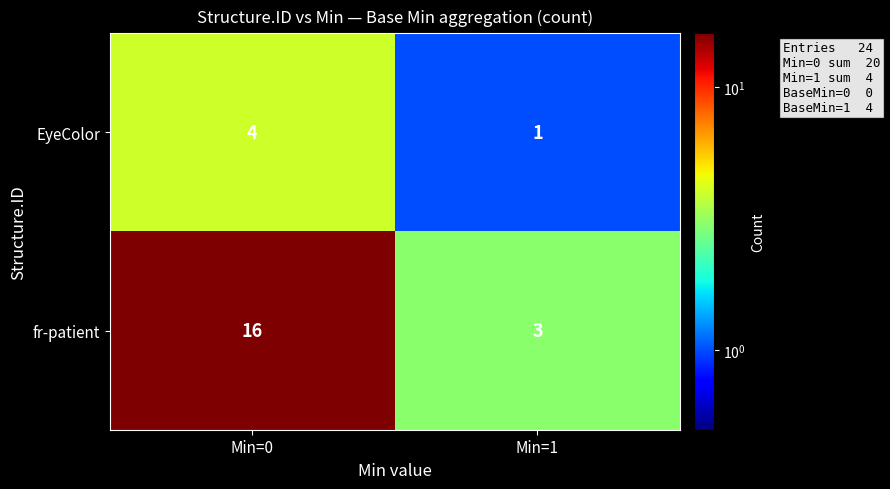

What is the sum of all EyeColor values?

5